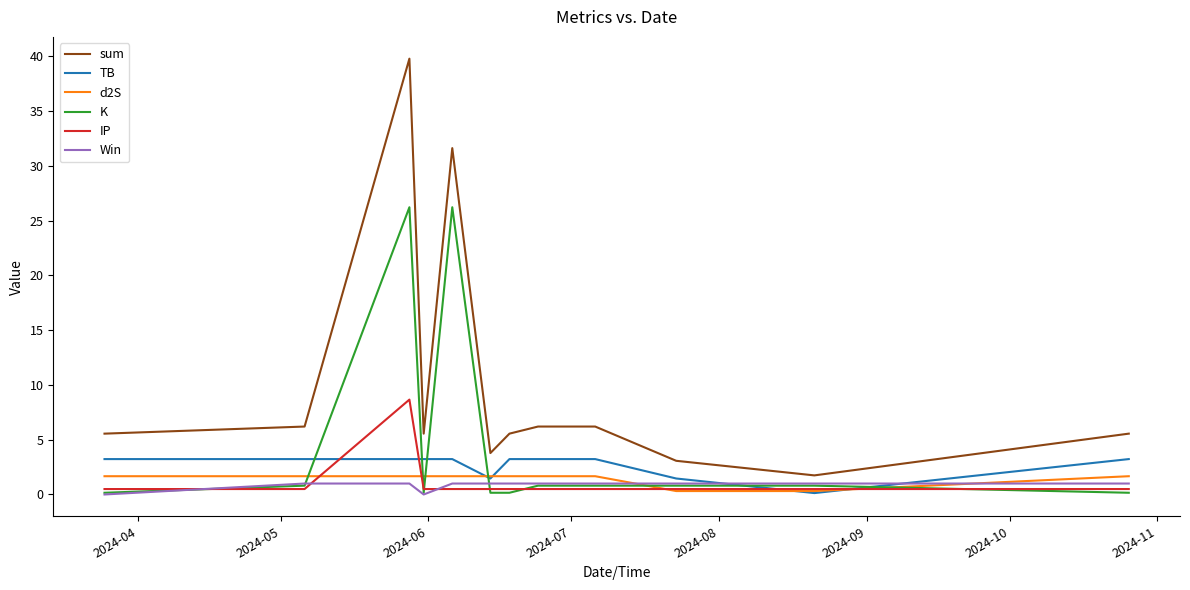

True or false: sum and K cross at least once.

False